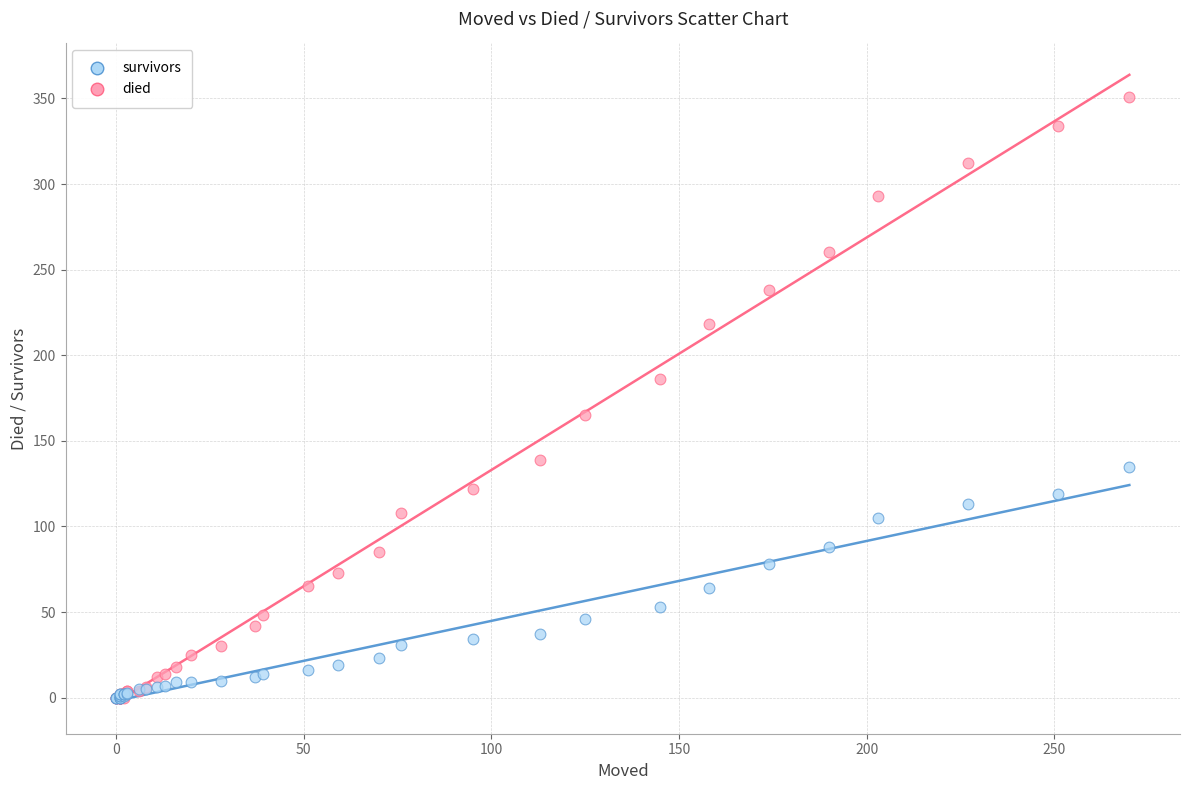

What are all the series names shown in the legend?

survivors, died